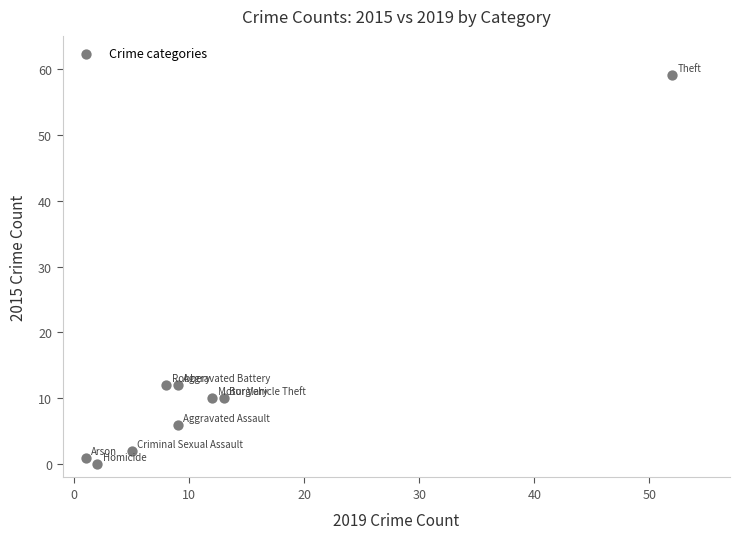

What is the range of Y values (max minus min)?

59